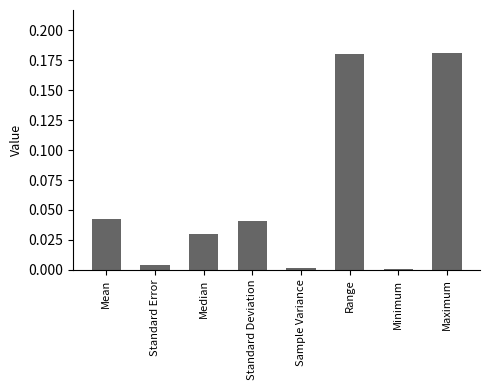

What is the sum of all values?

0.5